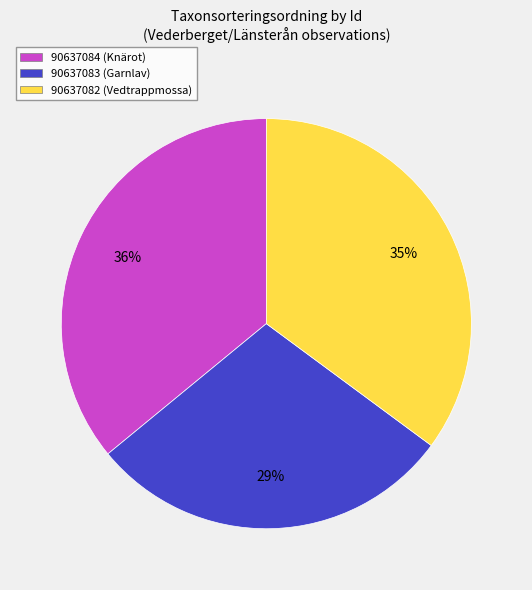

To the nearest percent, what is the difference between the largest and smallest slice percentages?

7%